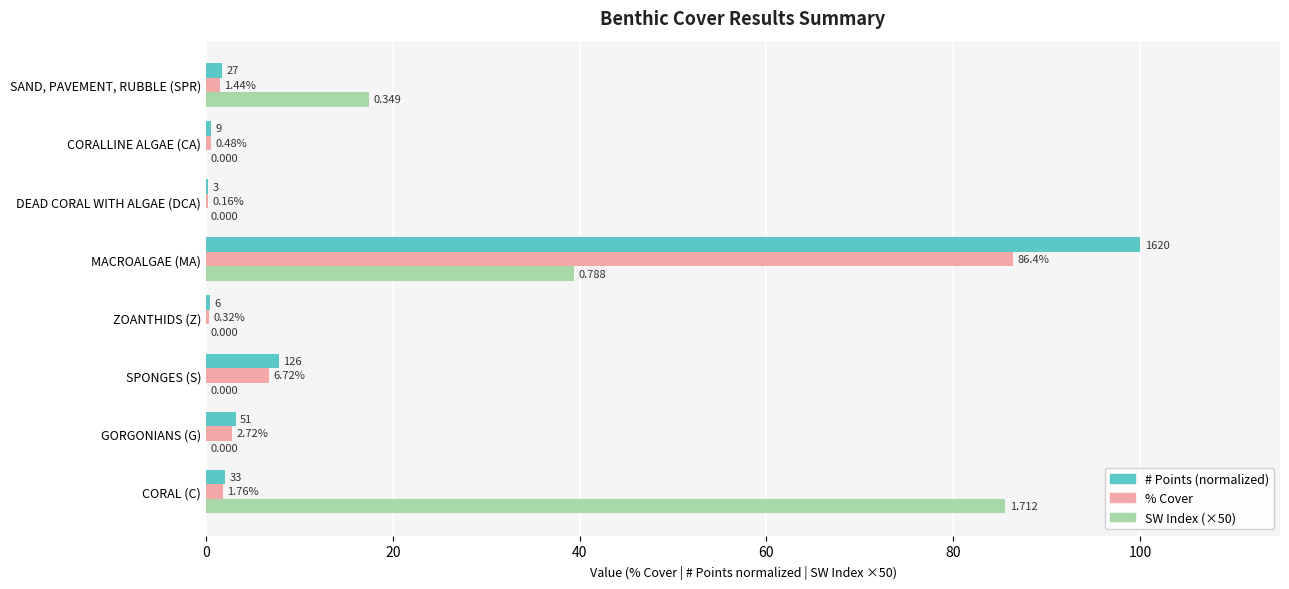

At which category is the sum across all series the highest?

MACROALGAE (MA)